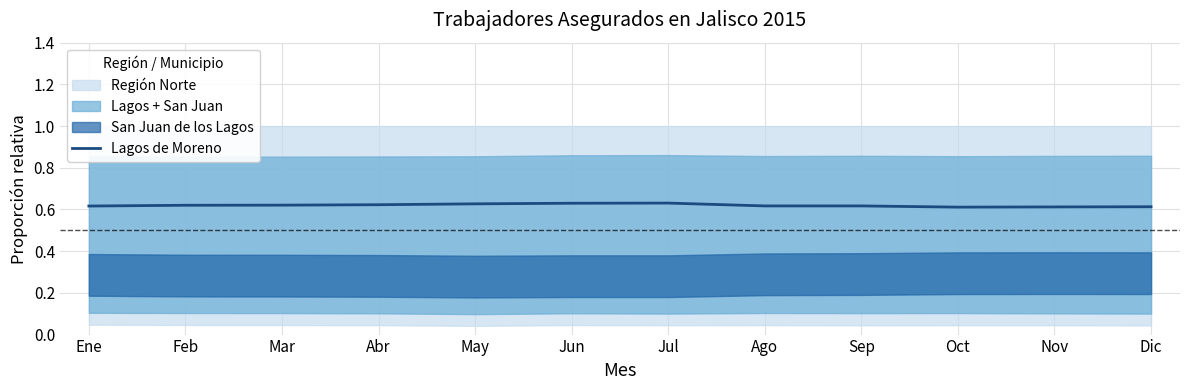

How many values are between 0 and 1?

12